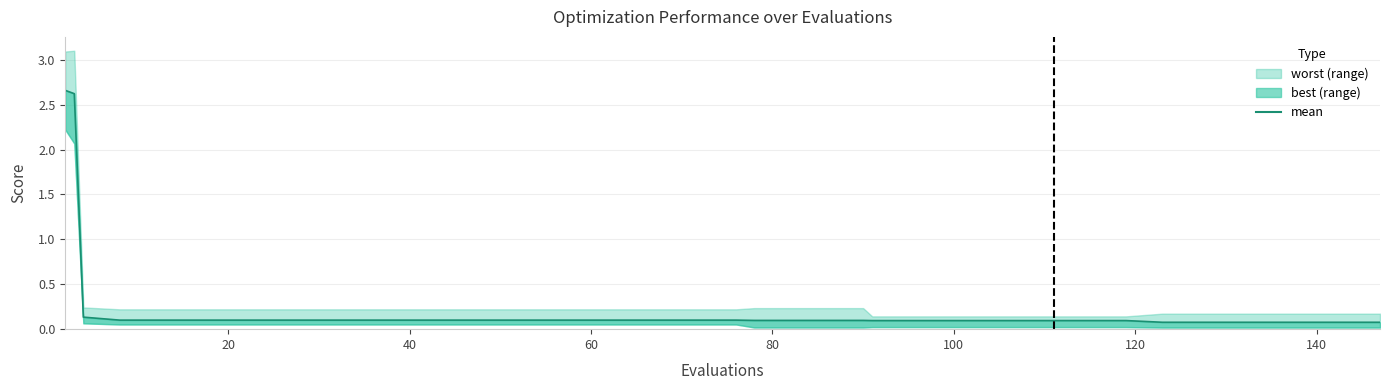

What is the value of the 10th point from the left?

0.1